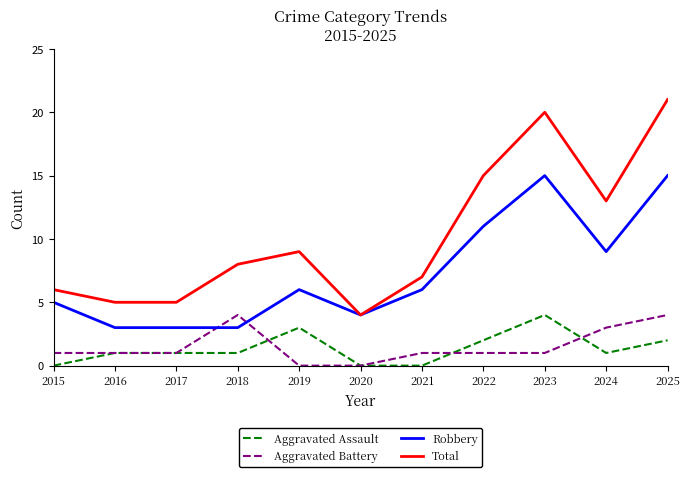

Which series has the largest total across all categories?

Total